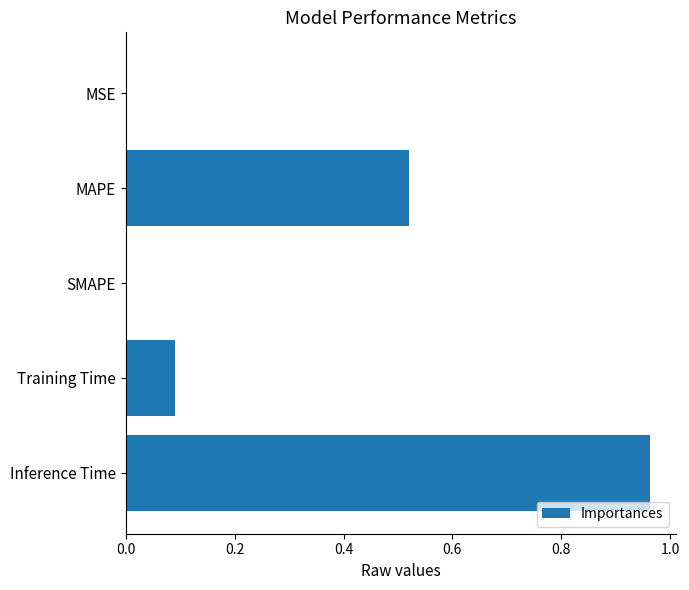

True or false: the data shows 0.6 at SMAPE.

False